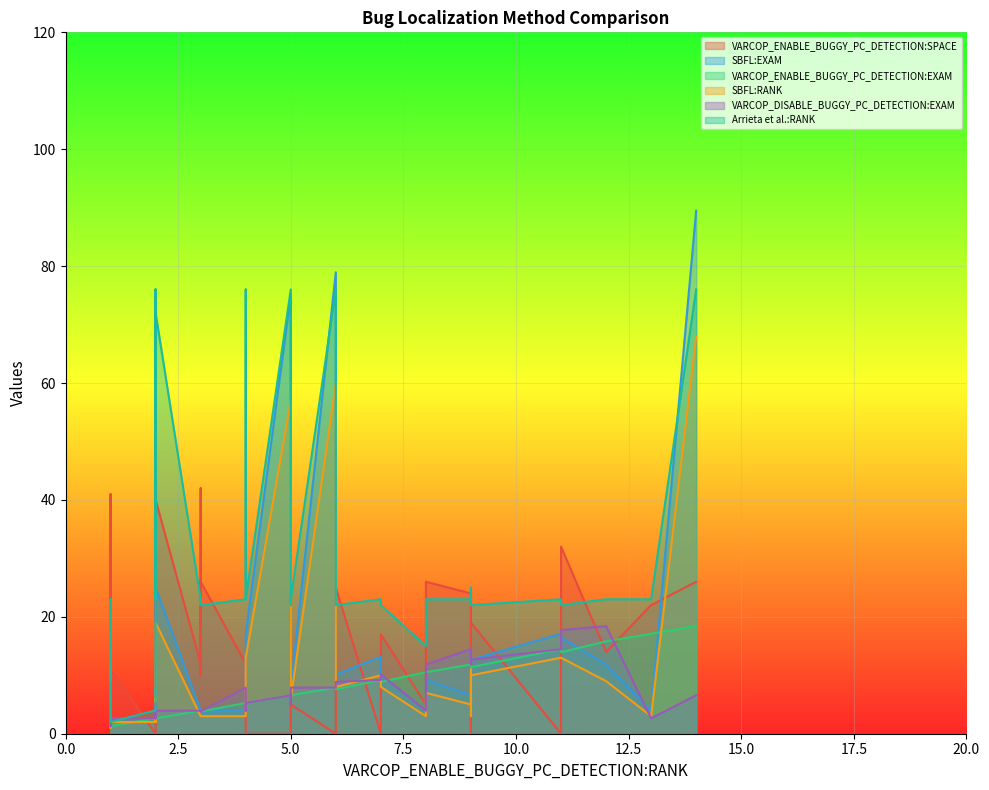

Count the number of categories in the chart.

40